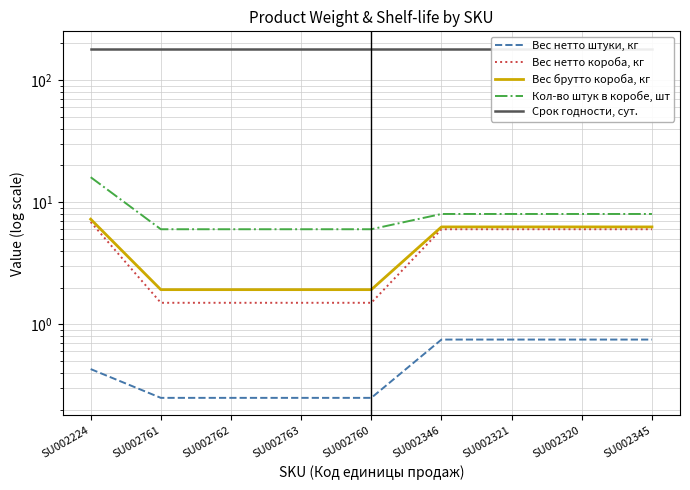

What is the difference between the second highest and second lowest values in the Вес нетто штуки, кг series?

0.5